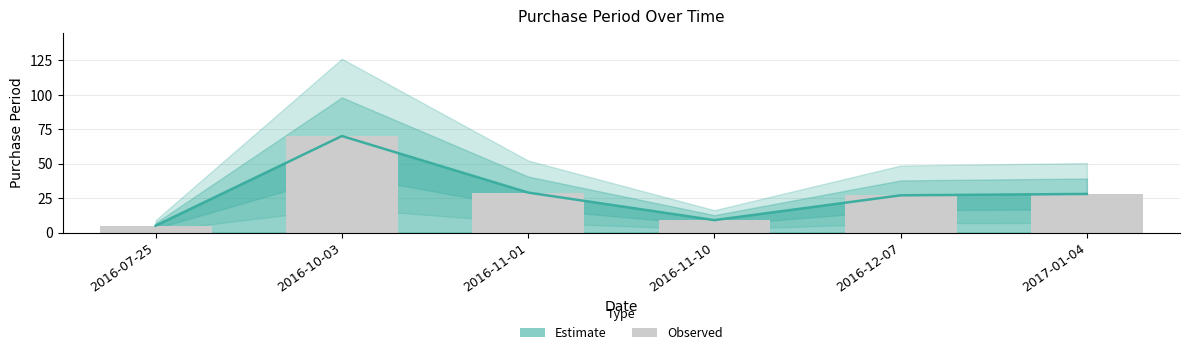

Between 2016-07-25 and 2016-10-03, which is larger?

2016-10-03